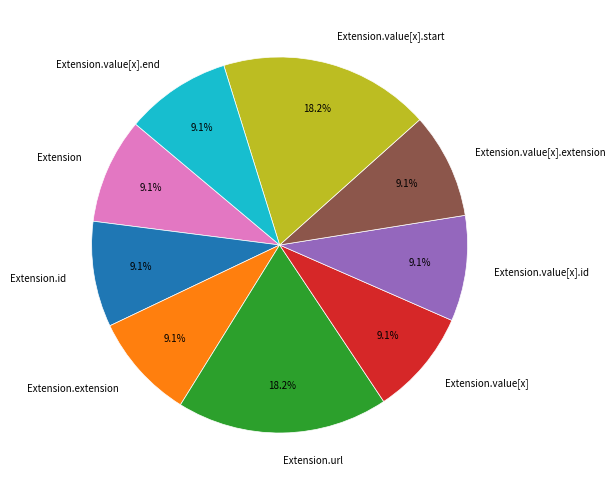

What percentage do Extension.value[x].start and Extension.url together represent?

36.4%